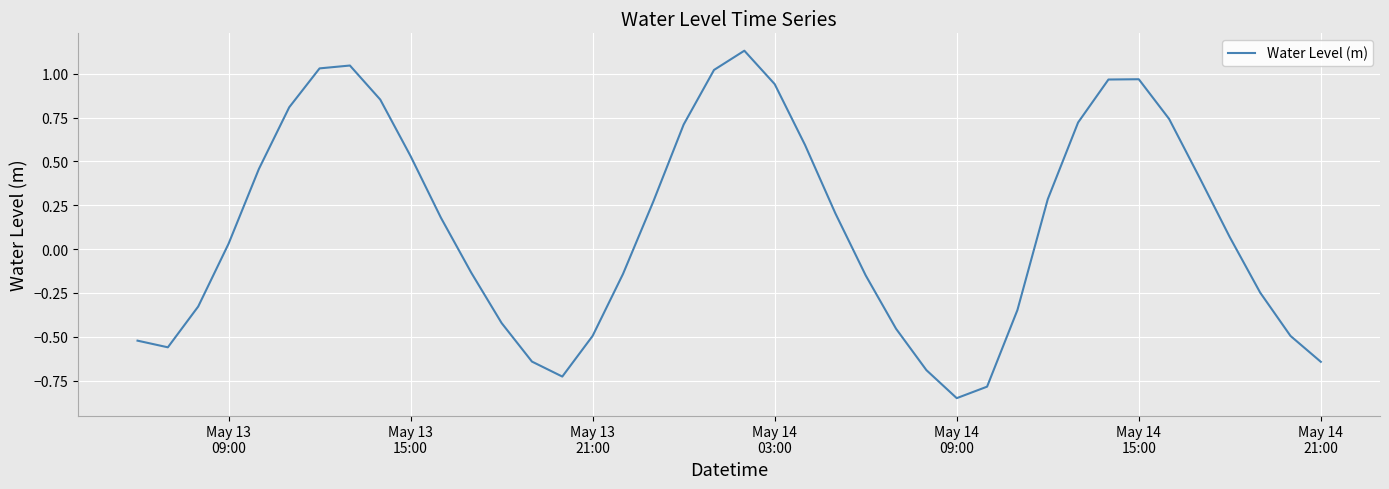

What is the difference between the maximum and minimum values?

2.0